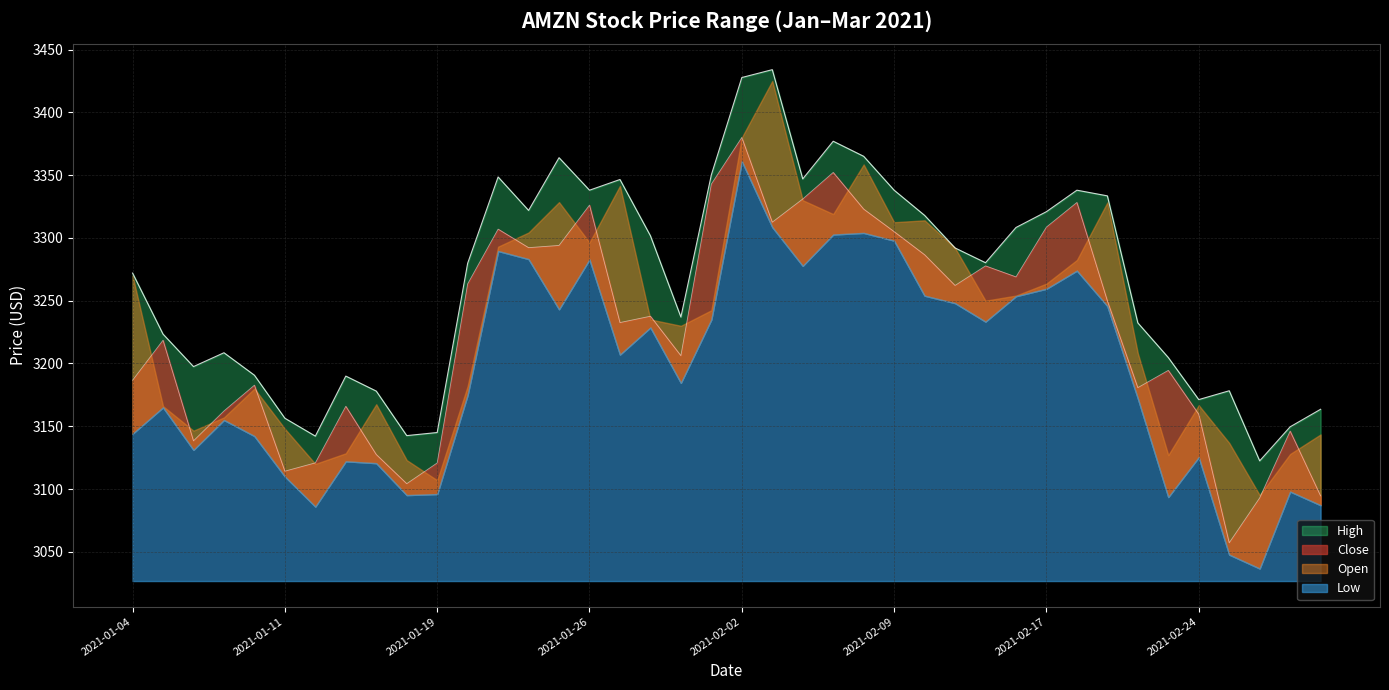

Does the chart display data point markers on the line(s)?

No